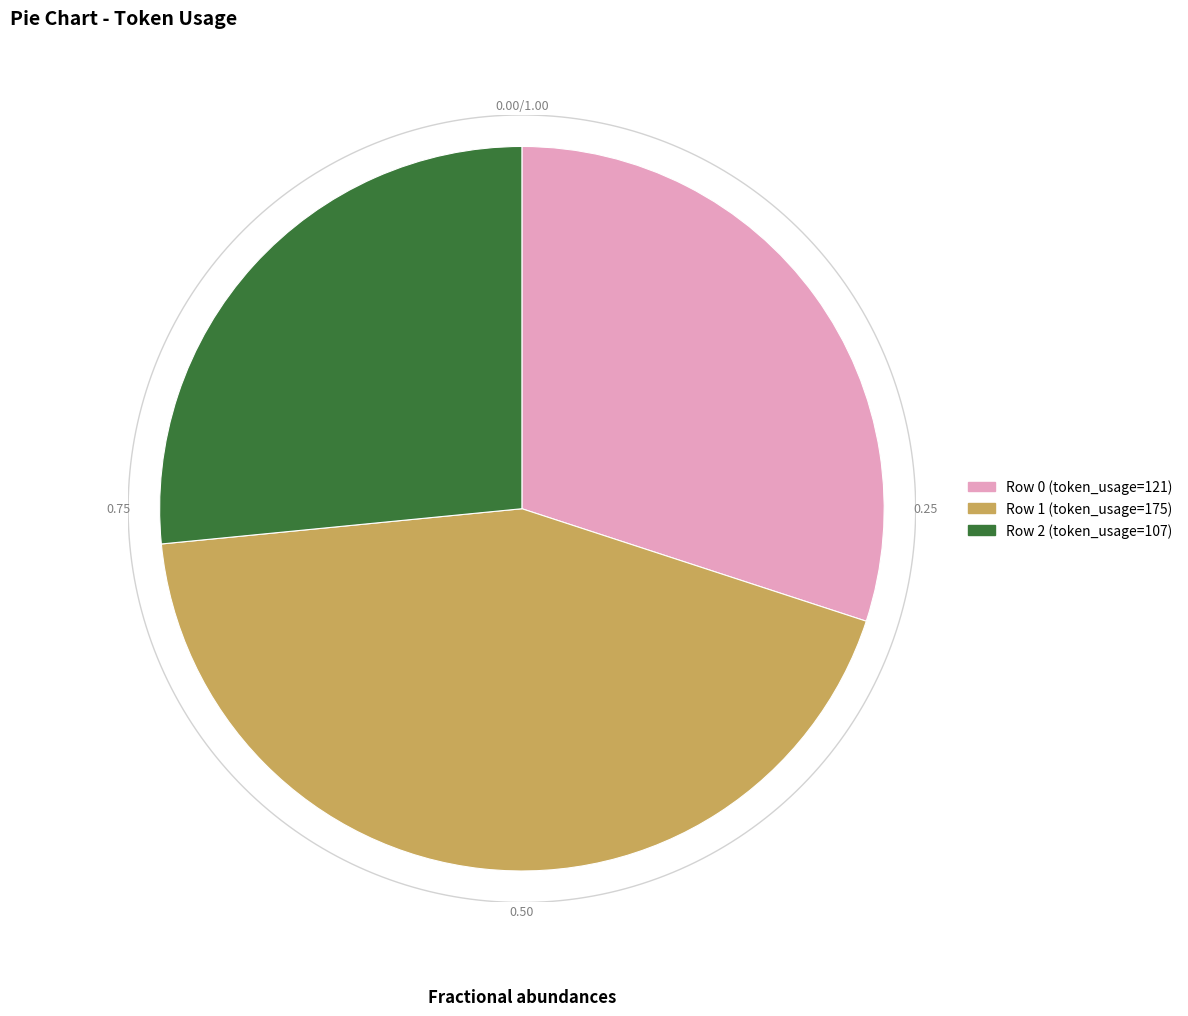

Does 0 represent more than half of the total?

No